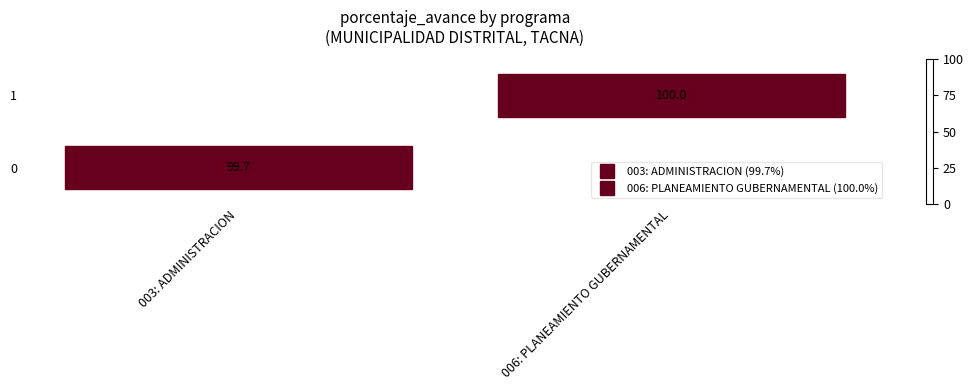

How many categories are shown in the chart?

2